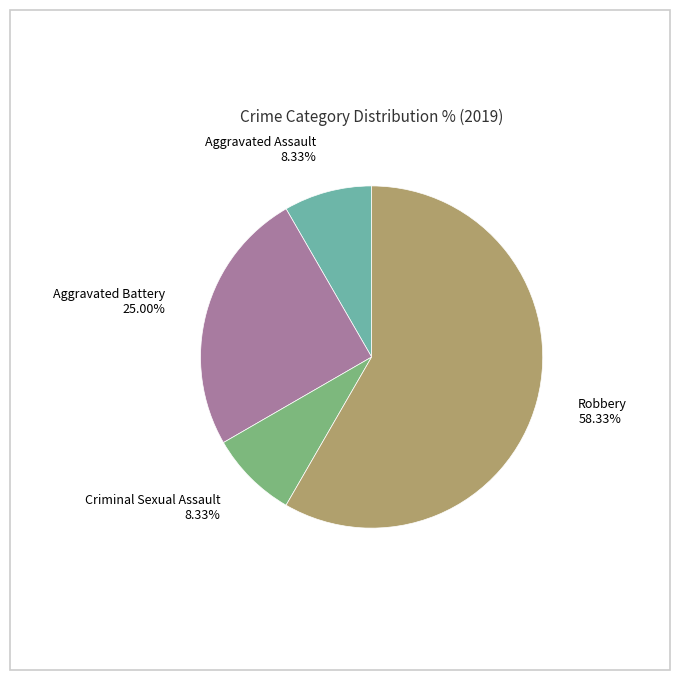

To the nearest percent, what is the combined percentage of Criminal Sexual Assault and Aggravated Battery?

33%